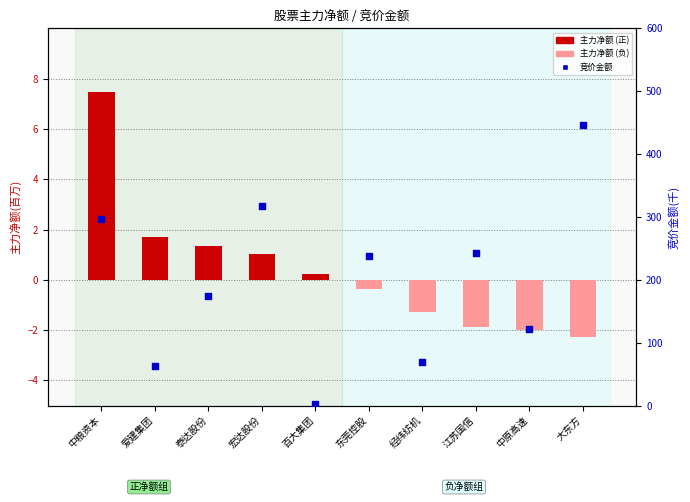

Which series contains the highest Y value?

竞价金额(千)